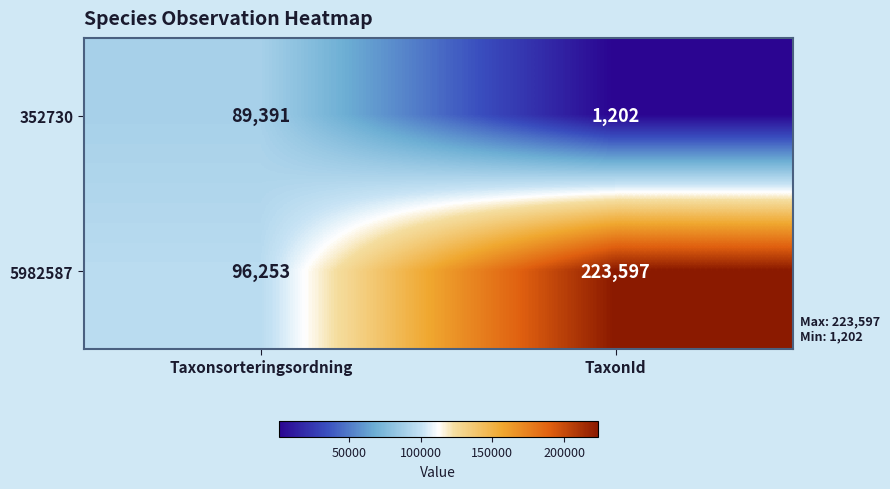

Which series has the widest spread of values?

5982587